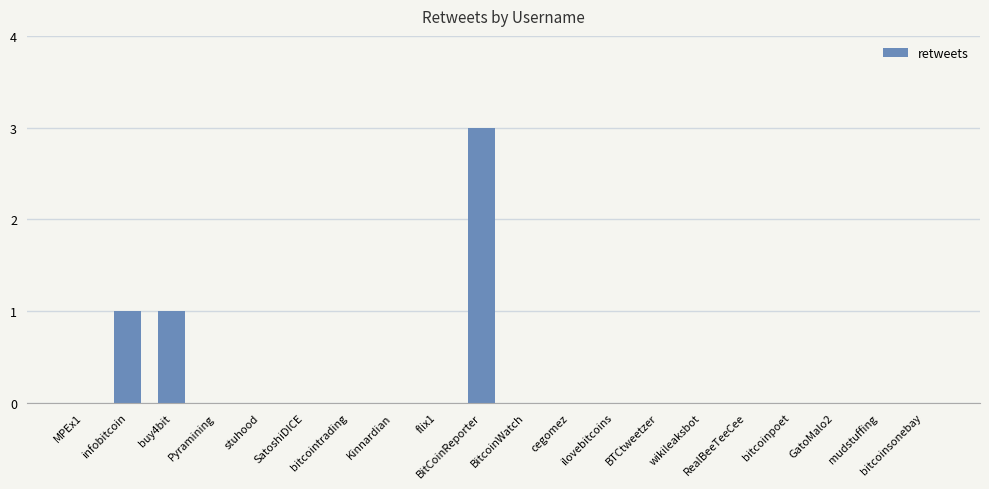

Between BitCoinReporter and BitcoinWatch, which is larger?

BitCoinReporter